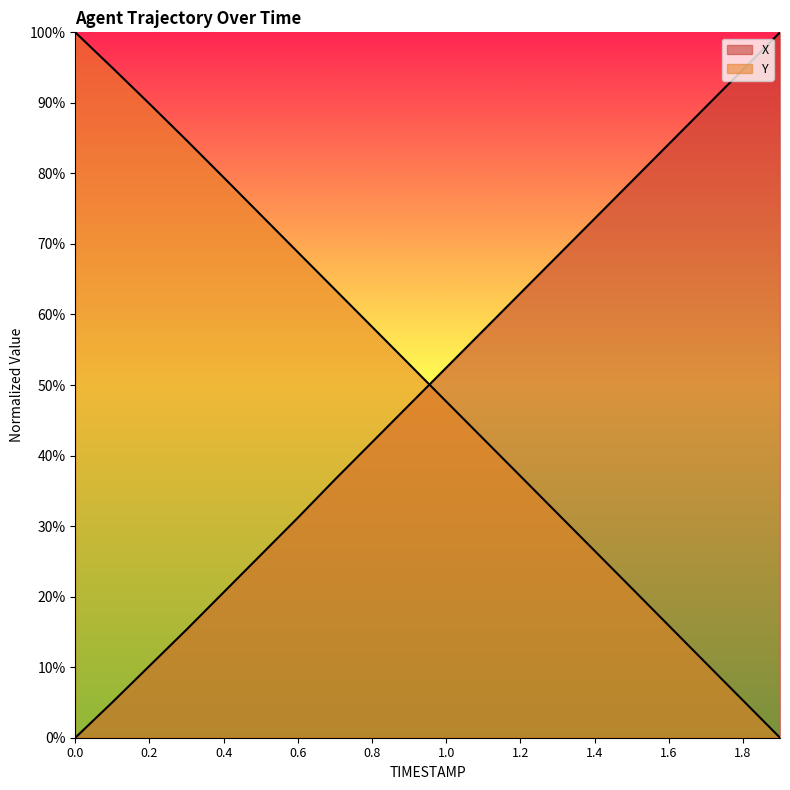

Between 1.6 and 1.9, which is larger?

1.9